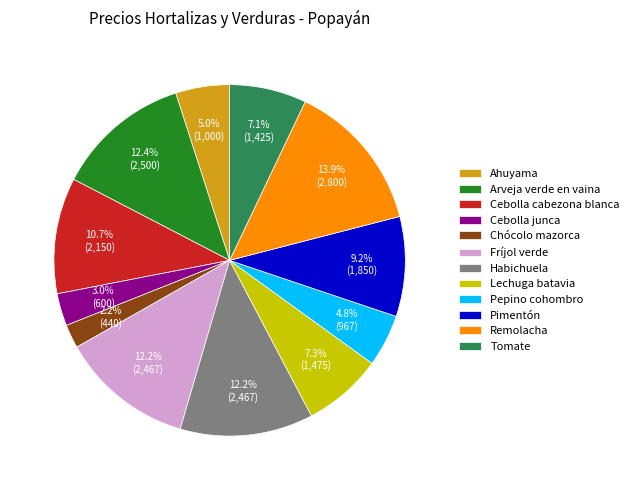

To the nearest percent, what portion does Pepino cohombro represent?

5%